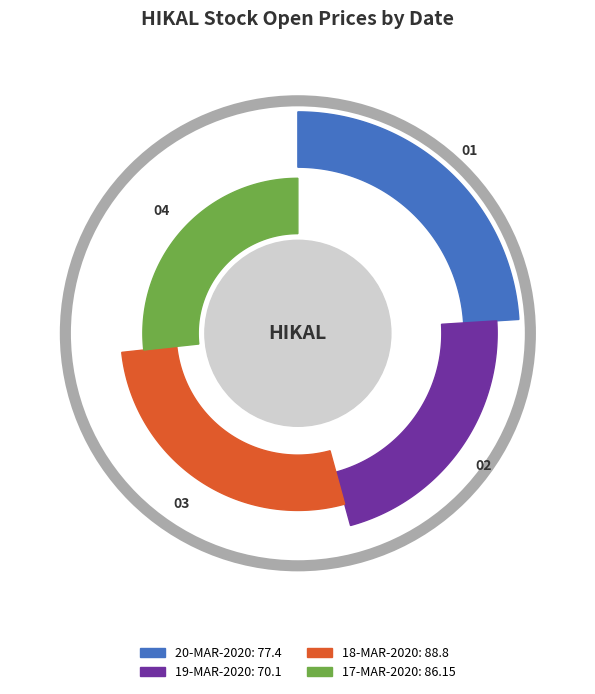

How many segments does this pie chart have?

4